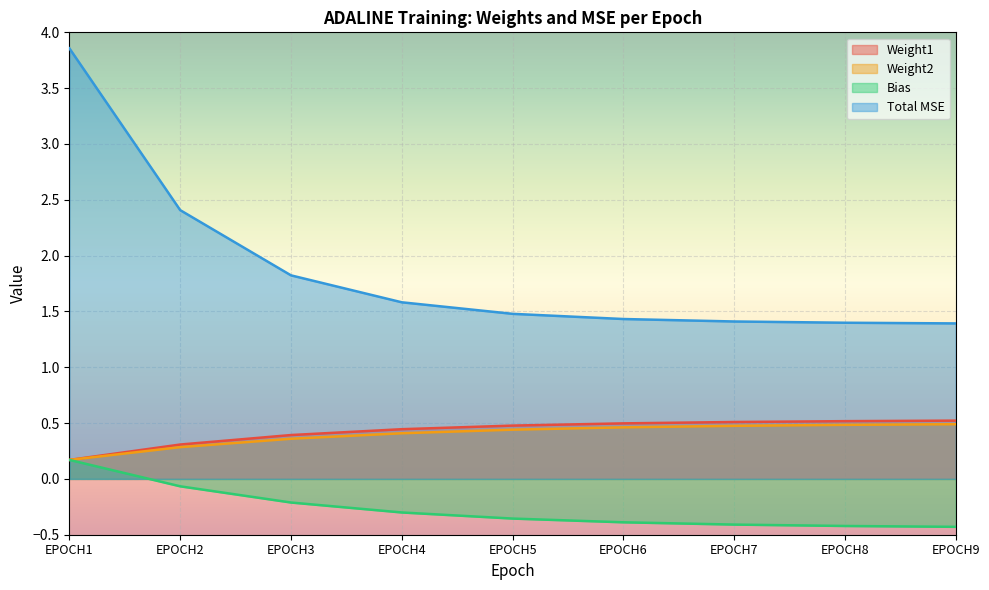

True or false: Weight1 and Bias intersect in this chart.

False